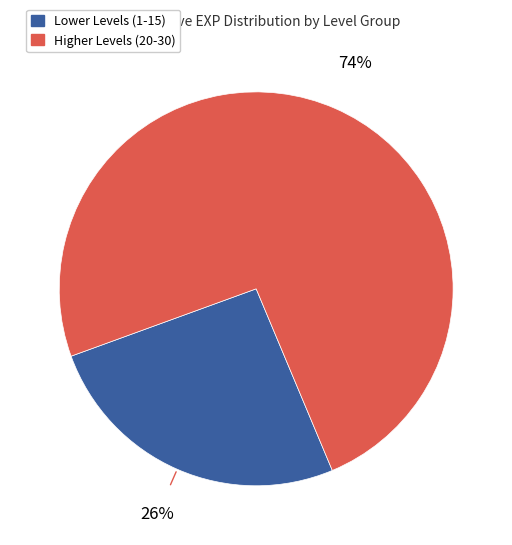

To the nearest percent, what is the average slice percentage?

50%